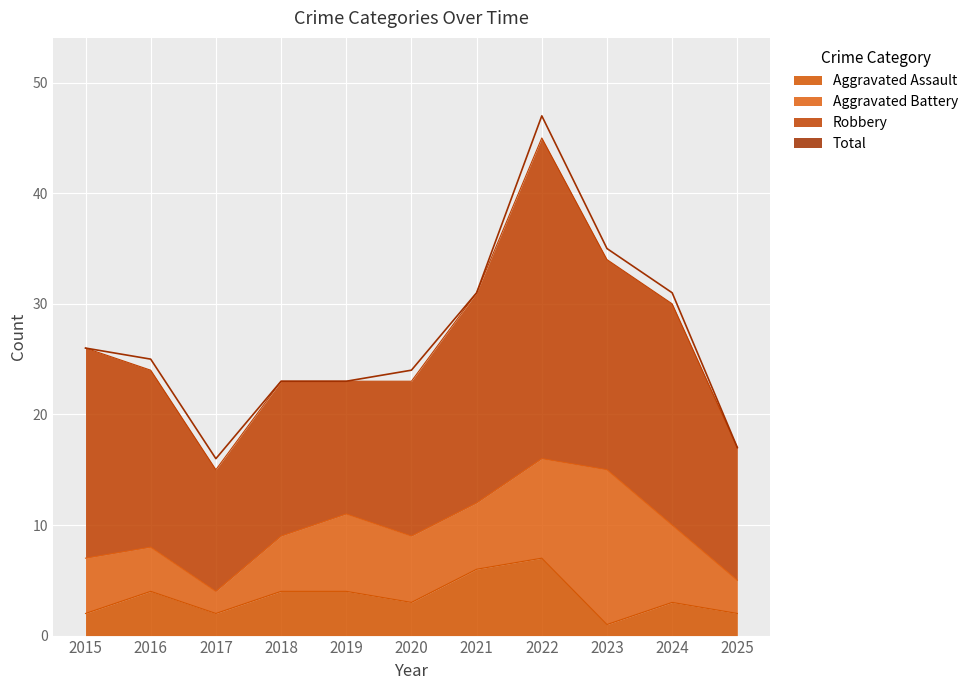

What is the value of the Aggravated Assault point at the 1st from the left?

2